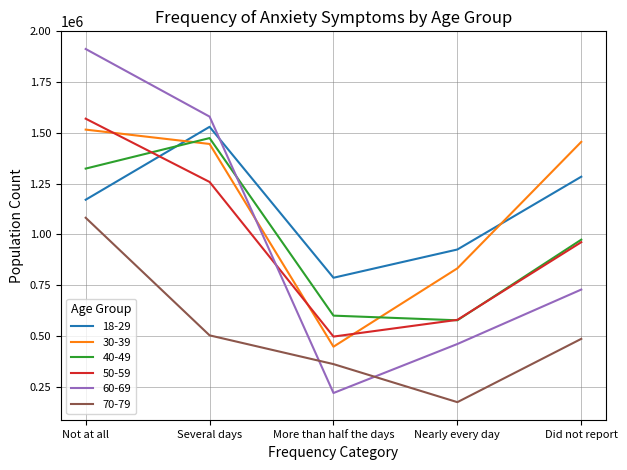

What is the spread (max minus min) of values at Not at all?

831602